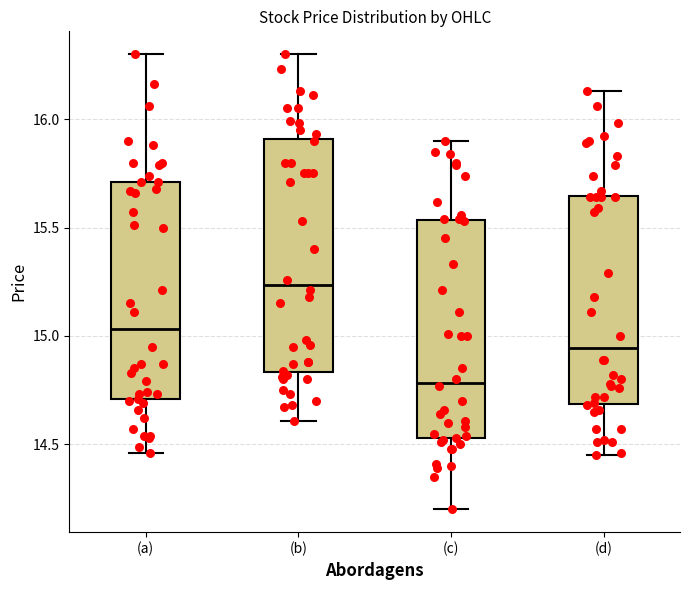

Which box has the lowest median line?

(c)